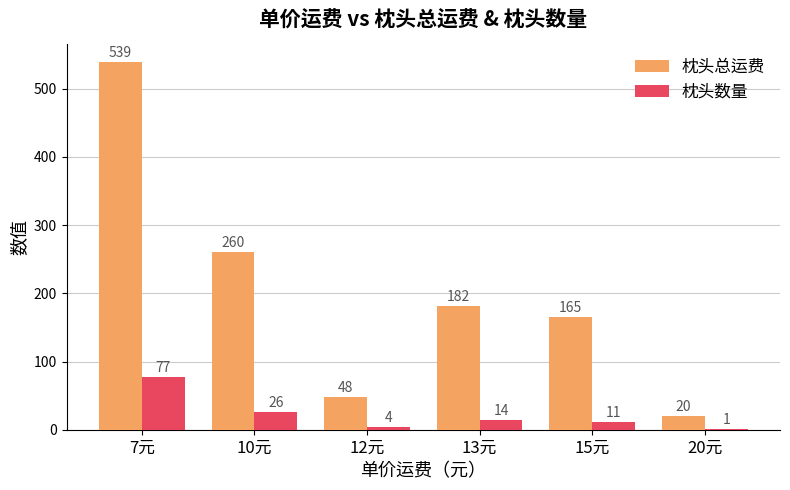

Is the value of 枕头数量 at 12元 greater than the value of 枕头总运费 at 10元?

No